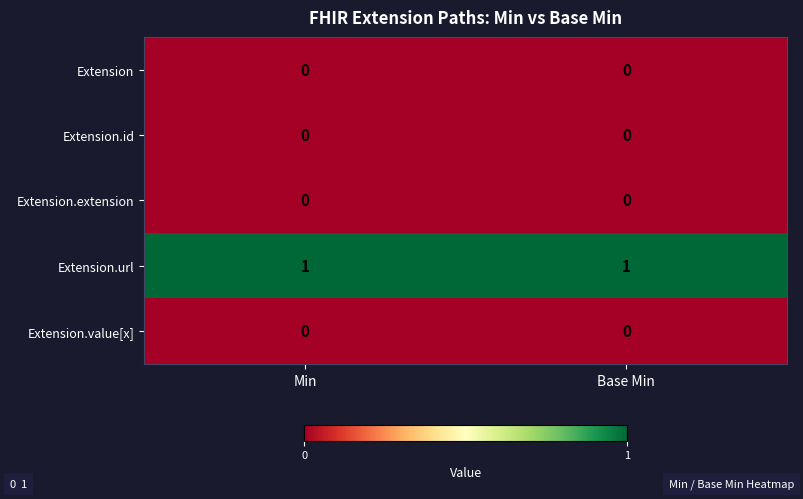

At how many categories does at least one series exceed 0?

2